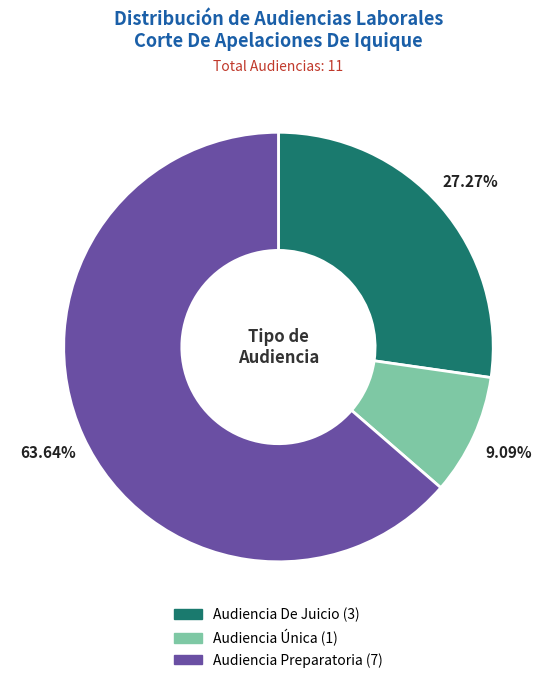

To the nearest percent, what is the difference between the largest and smallest slice percentages?

55%